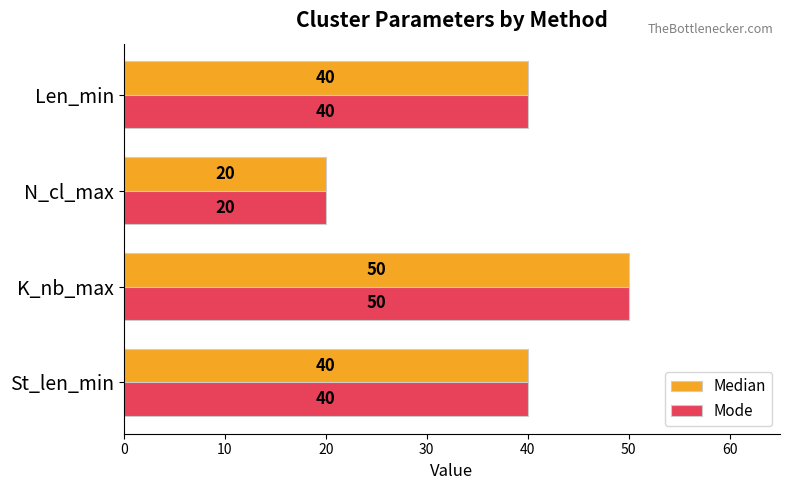

What is the total value across all series at Len_min?

80